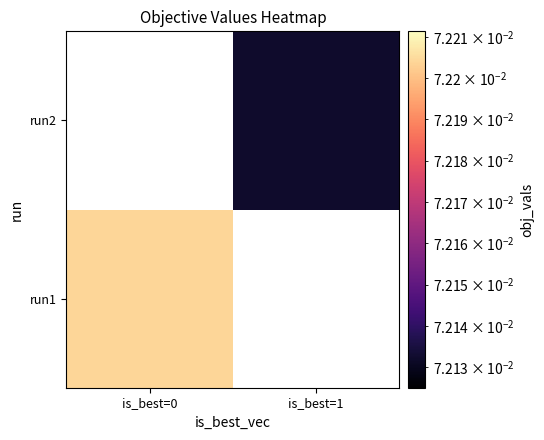

True or false: run2 has a value of 0.0 at is_best=1.

False